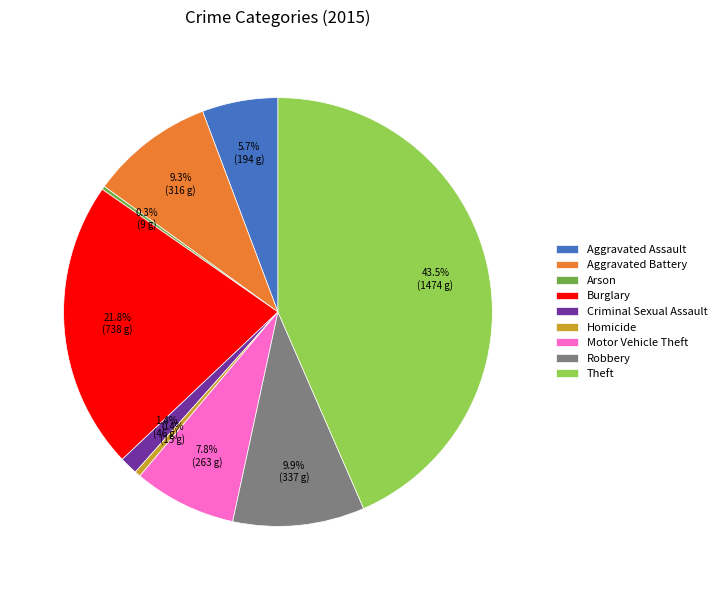

Combined, what portion of the pie is Aggravated Battery and Motor Vehicle Theft?

17.1%